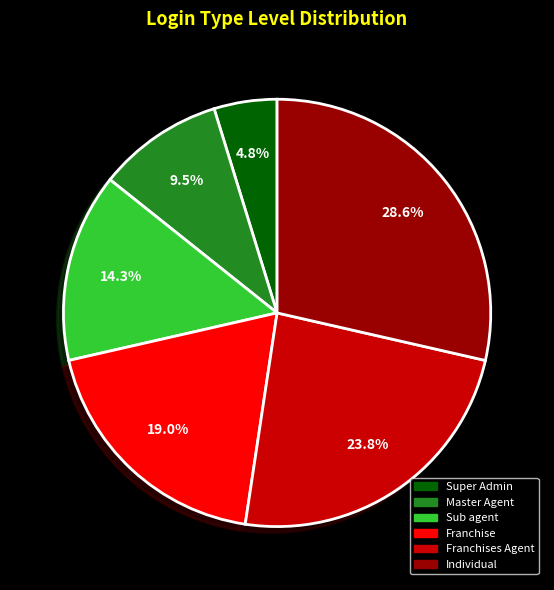

Does any single category account for the majority?

No